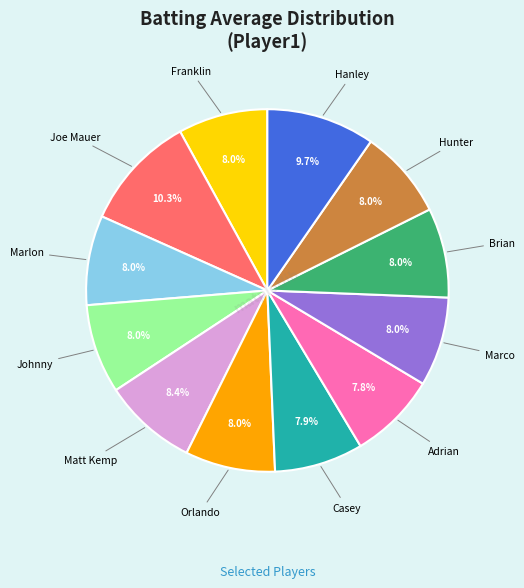

Does any single category account for the majority?

No